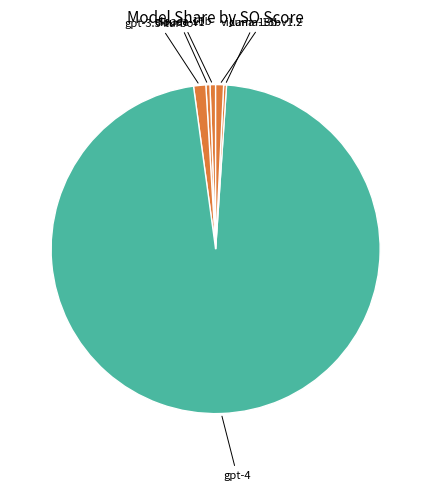

Is the sum of claude-v1 and llama-13b greater than half?

No